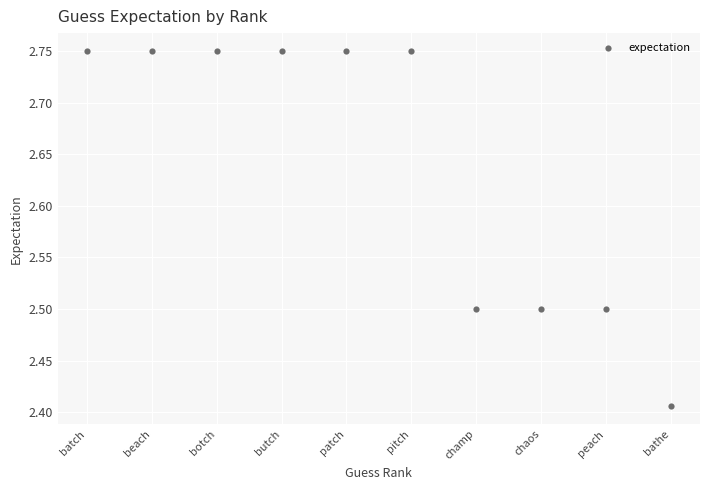

What is the average Y value?

2.6